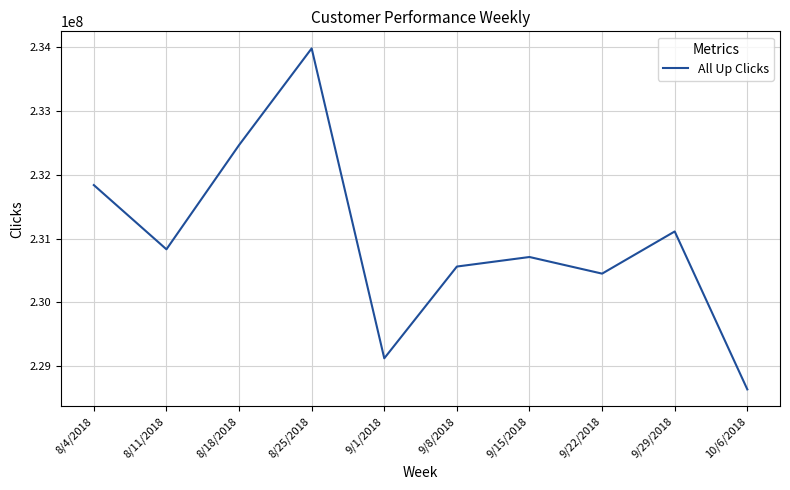

Which label corresponds to the largest value in the chart?

8/25/2018